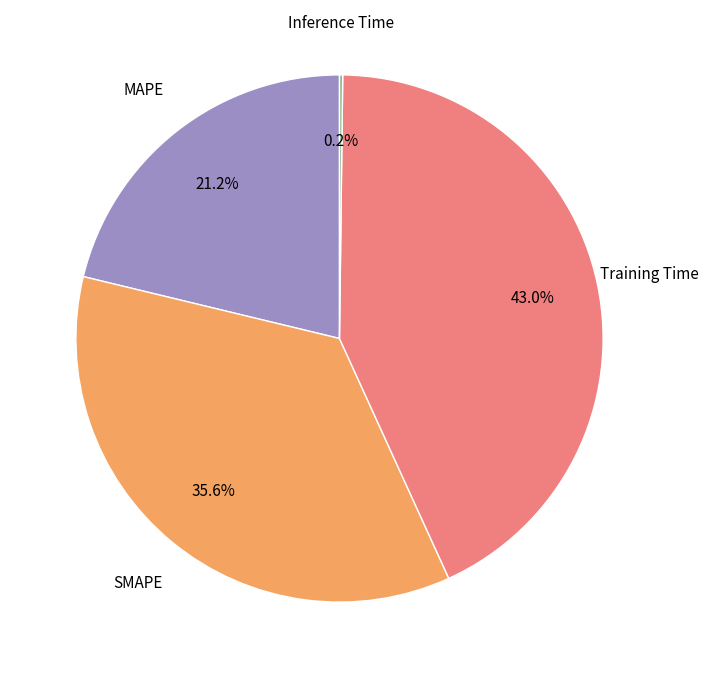

Is there any slice that represents more than half of the pie?

No